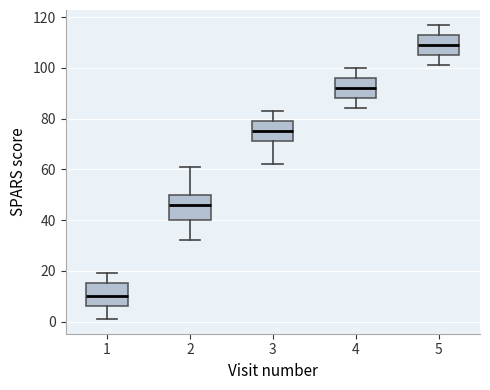

Reading left to right, transcribe this box plot: for each box, give where its median line is, the range the box spans, and where its two whiskers end, as read against the y-axis. The values are not printed on the chart, so give them approximately, as read against the axis.

1: median 10, box 6 to 16, whiskers 2 to 20
2: median 46, box 40 to 50, whiskers 32 to 62
3: median 76, box 72 to 80, whiskers 62 to 84
4: median 92, box 88 to 96, whiskers 84 to 100
5: median 110, box 106 to 114, whiskers 102 to 118